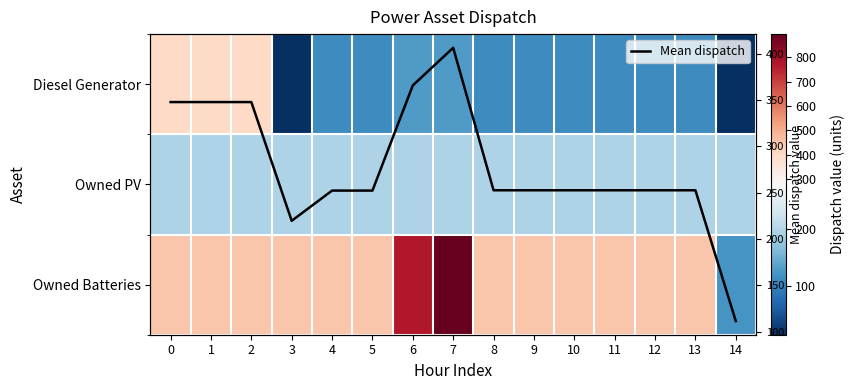

What is the minimum value for Mean dispatch?

111.3